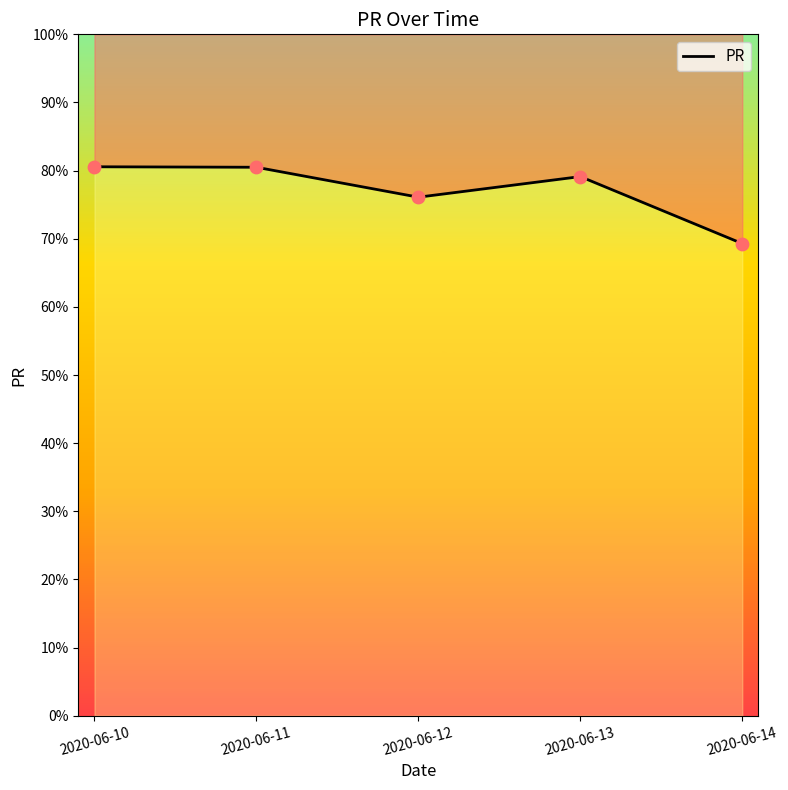

What is the ratio of the value at 2020-06-10 to the value at 2020-06-13?

1.0